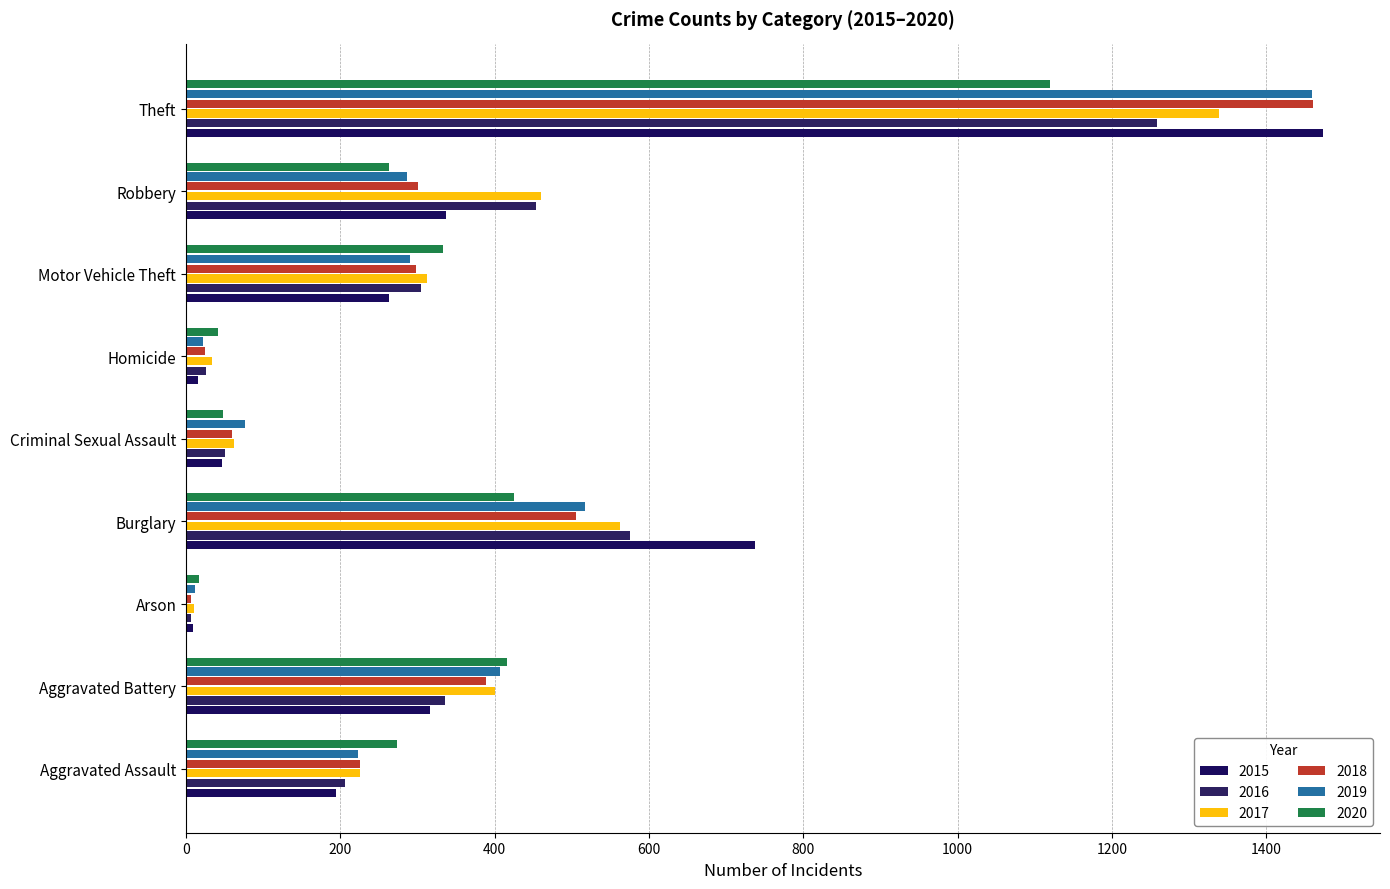

What are all the series names shown in the legend?

2015, 2016, 2017, 2018, 2019, 2020